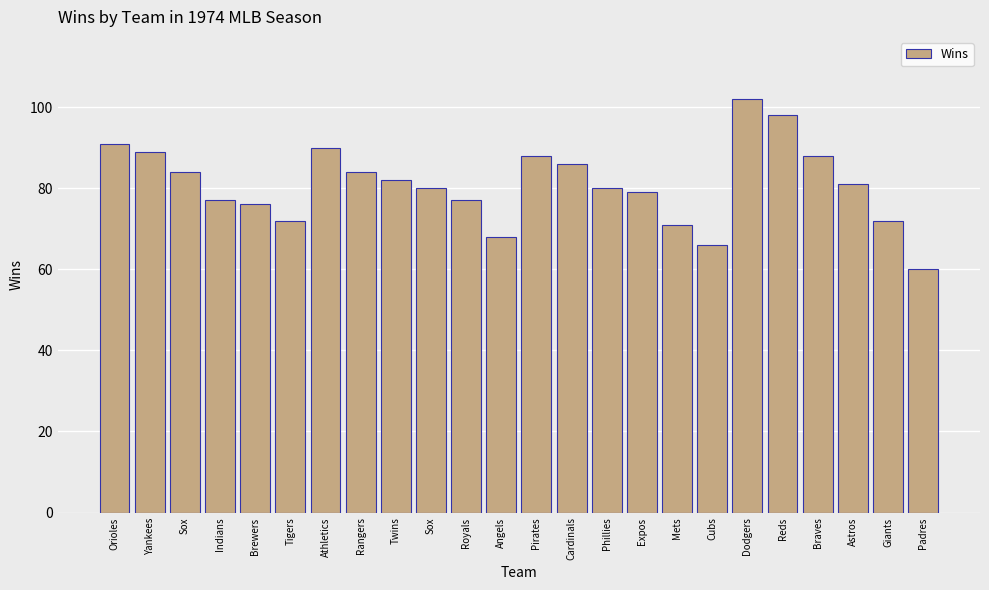

What is the sum of the values at Expos and Mets?

150